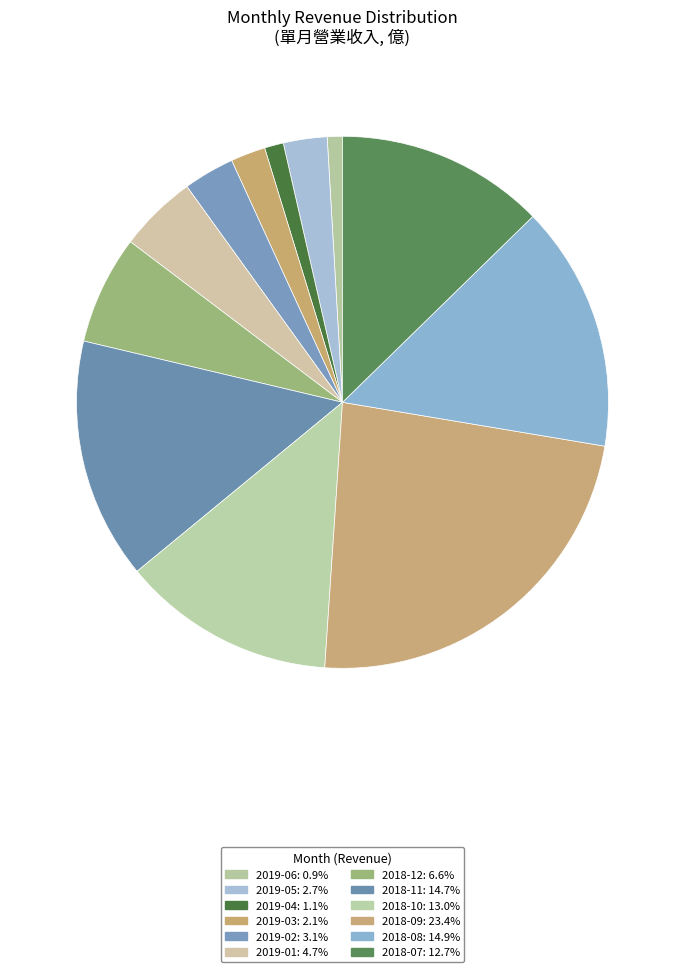

Rank the categories by value from lowest to highest.

2019-06, 2019-04, 2019-03, 2019-05, 2019-02, 2019-01, 2018-12, 2018-07, 2018-10, 2018-11, 2018-08, 2018-09